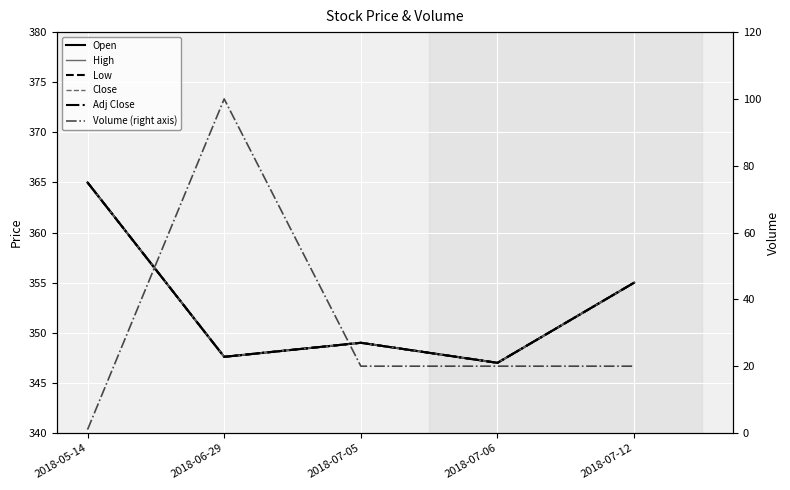

What is the difference between the maximum and minimum values in the High series?

18.0